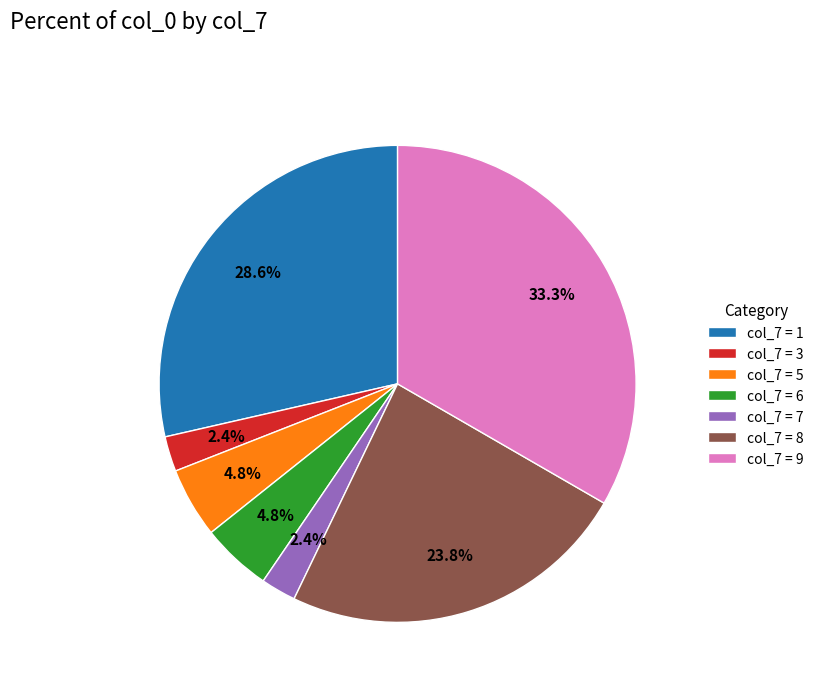

Is col_7 = 8 the majority of the pie?

No